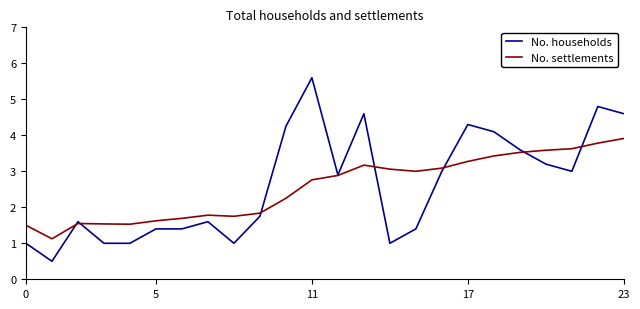

What is the maximum value for No. households?

5.6